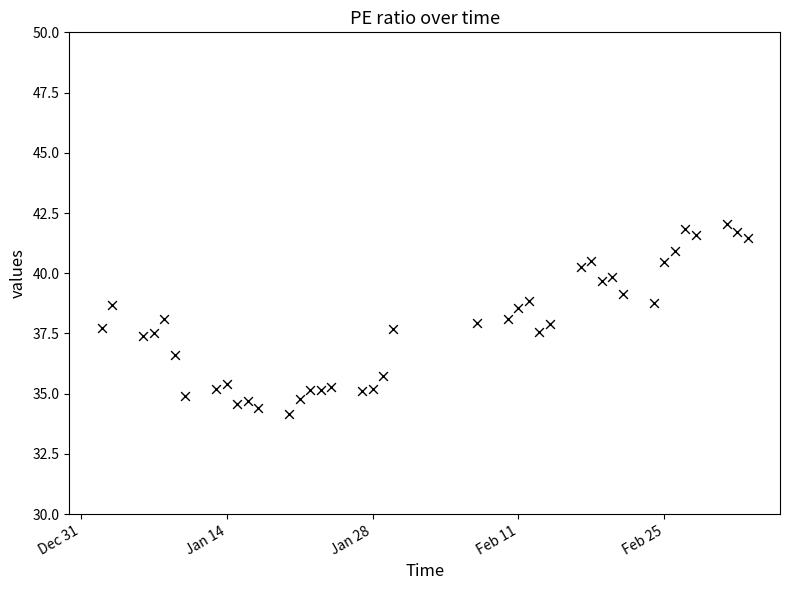

What is the range of X values (max minus min)?

62.0